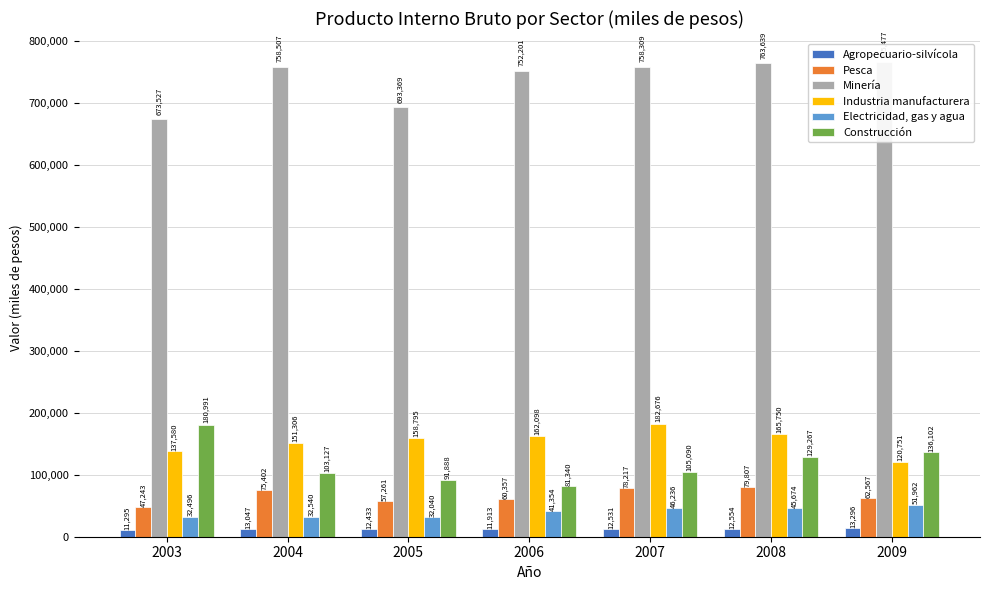

Which has a higher value, 2006 or 2005?

2005